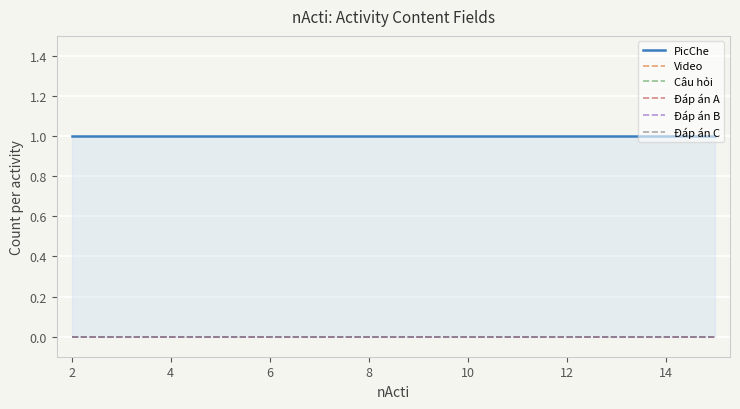

Rank the series at 11 from lowest to highest value.

Video, Câu hỏi, Đáp án A, Đáp án B, Đáp án C, PicChe